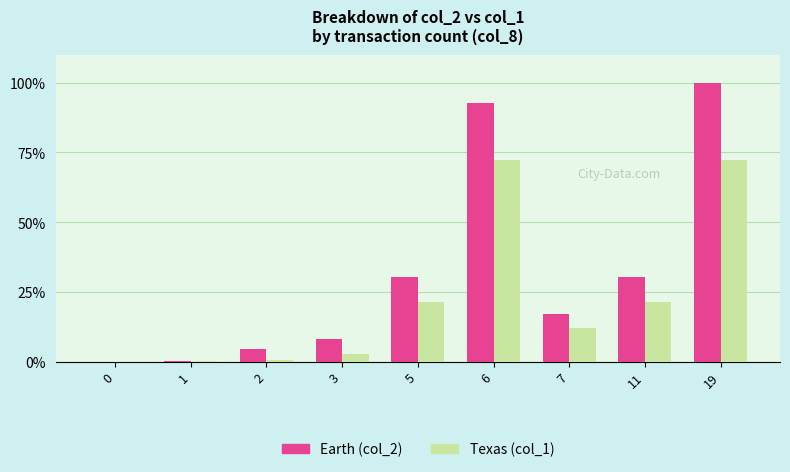

At which category is the sum across all series the highest?

19